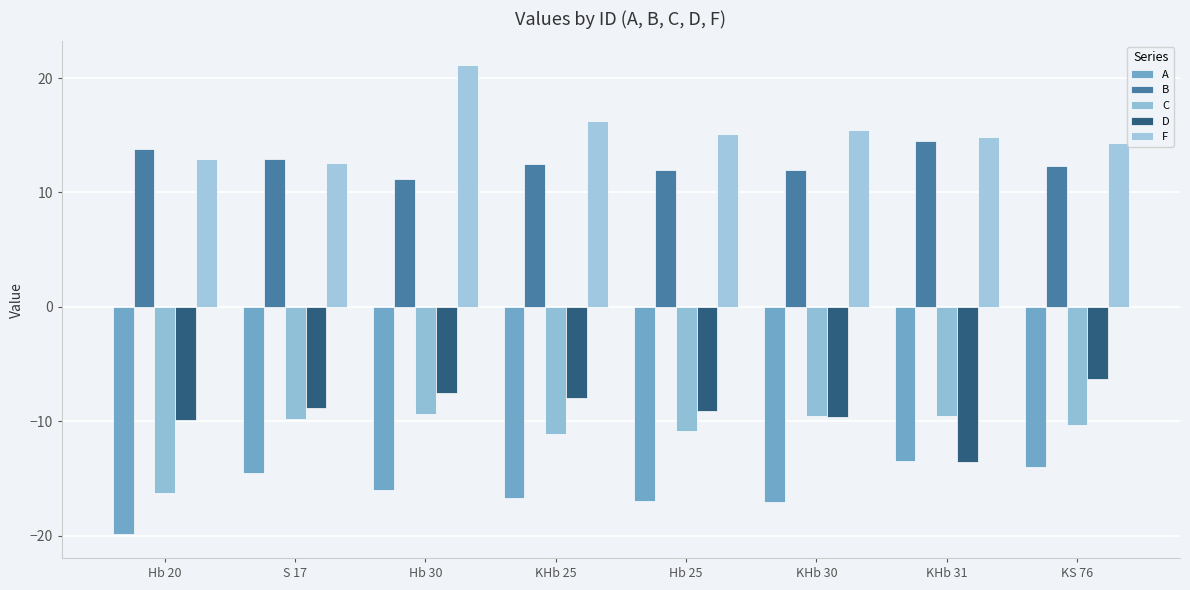

What are all the series names shown in the legend?

A, B, C, D, F